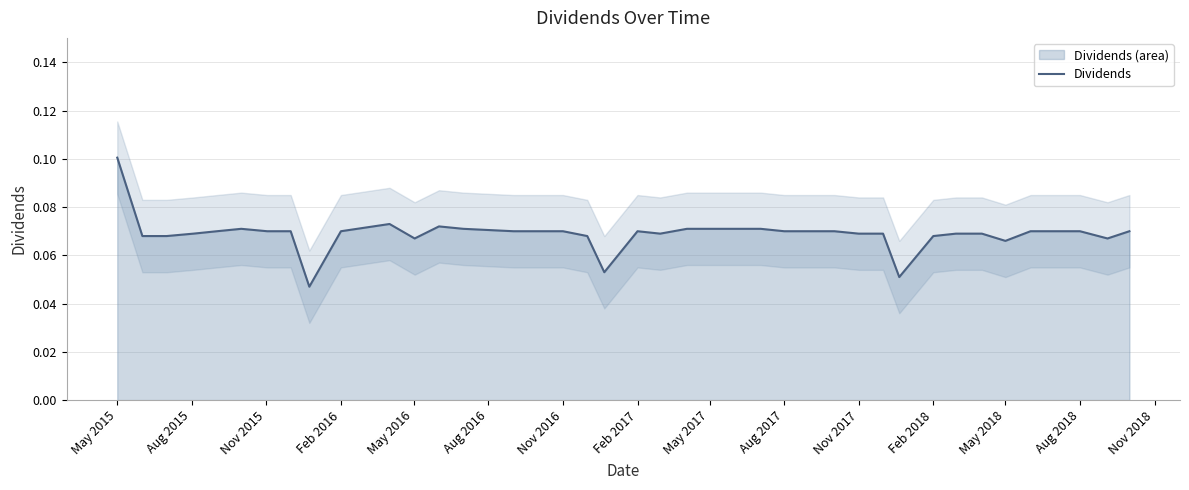

Which label corresponds to the largest value in the chart?

May 2015